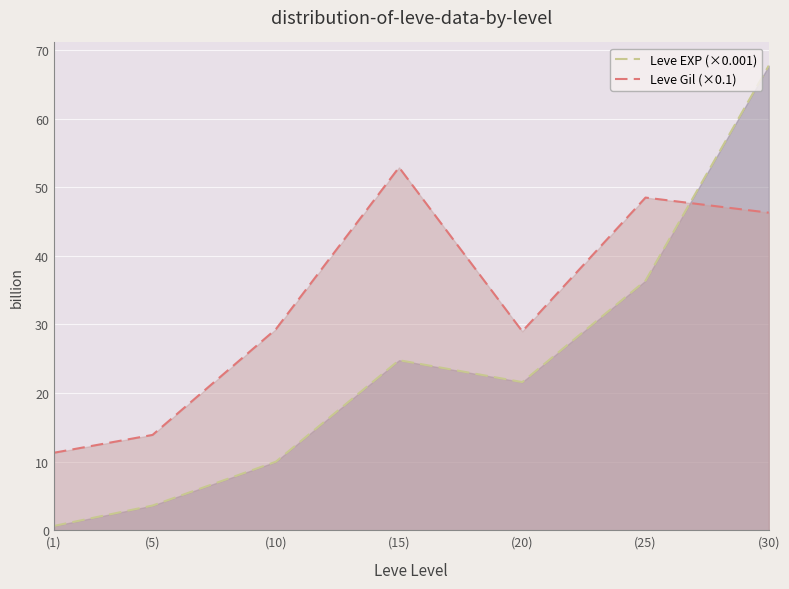

Which series ends up on top after the final intersection of Leve EXP (×0.001) and Leve Gil (×0.1)?

Leve EXP (×0.001)